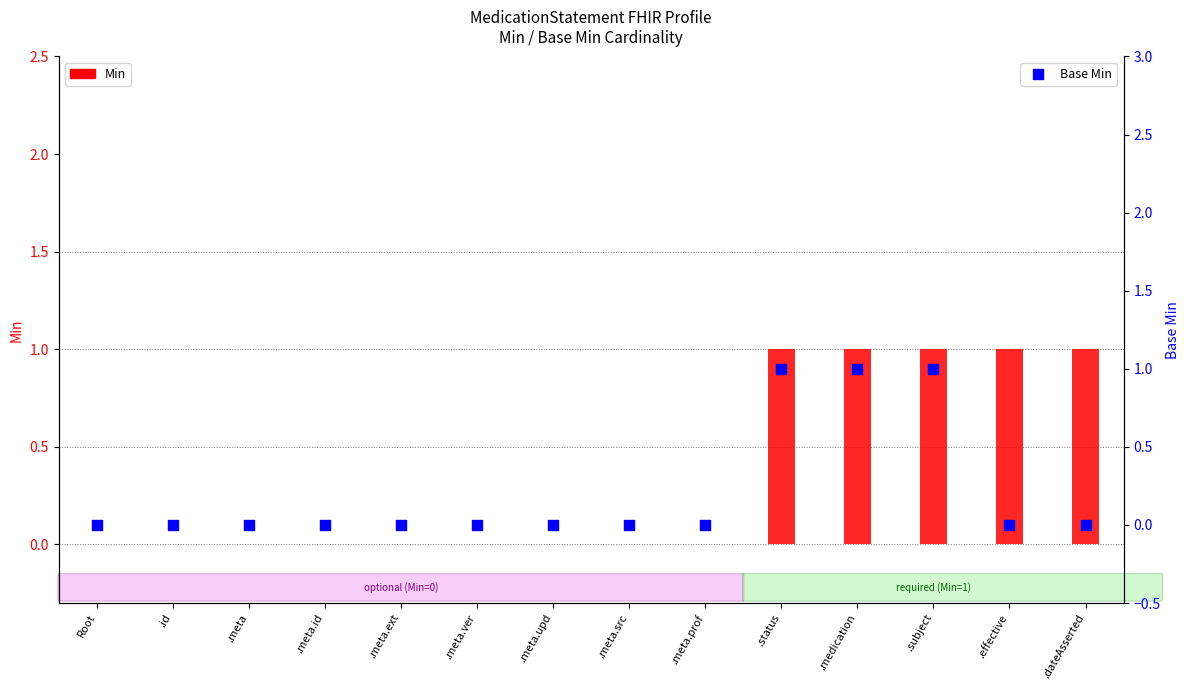

Which series has the widest spread of Y values?

Min